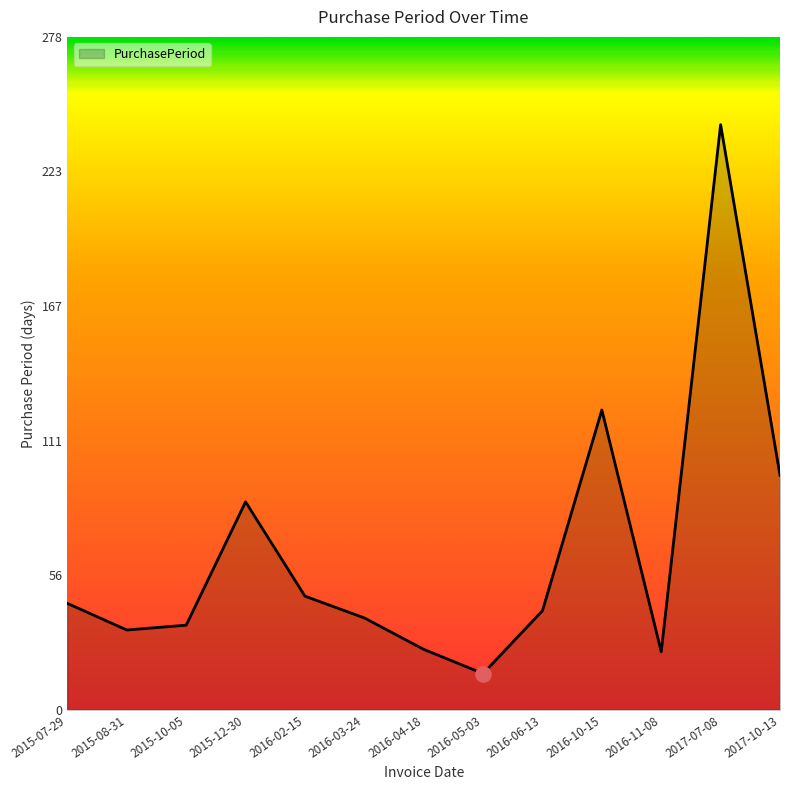

Approximately how many times larger is the value at 2016-02-15 compared to 2015-10-05?

1.3